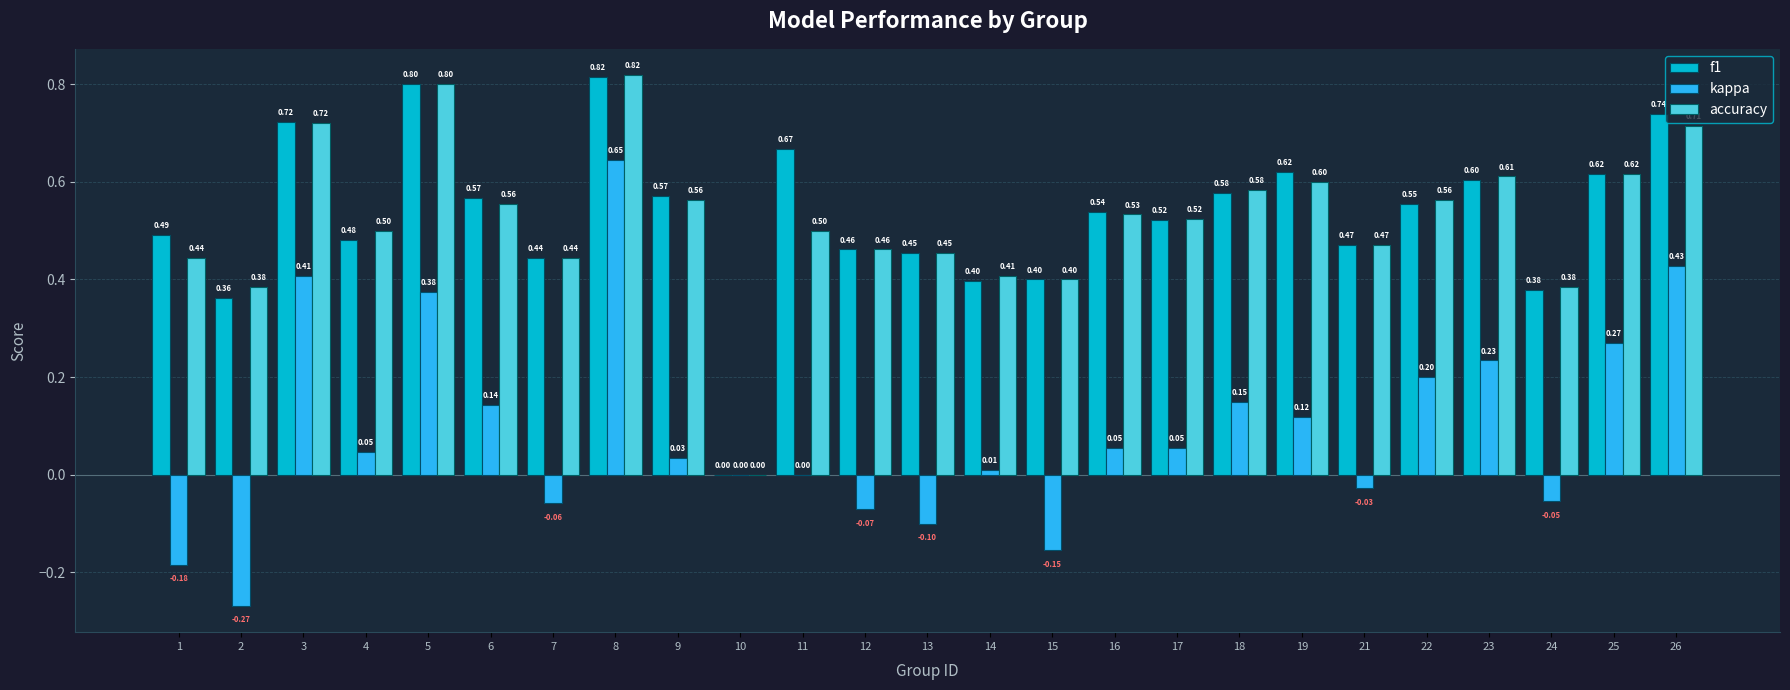

What is the total value across all series at 6?

1.3